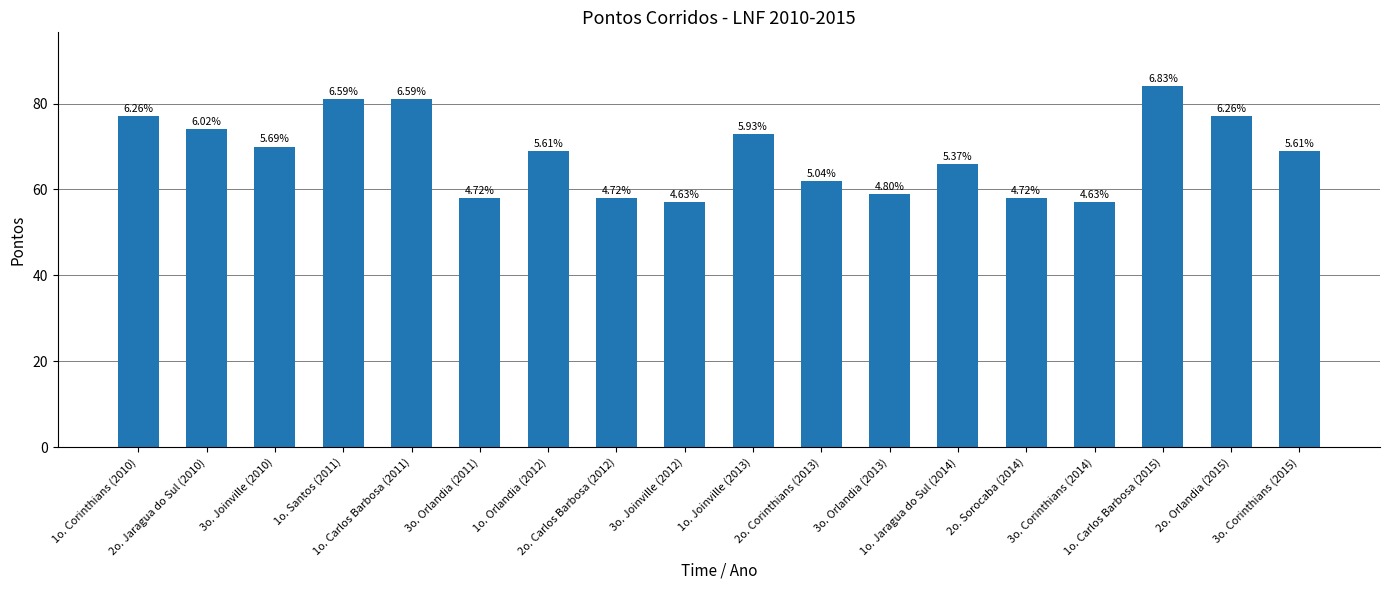

Rank the categories by value from highest to lowest.

1o. Carlos Barbosa (2015), 1o. Santos (2011), 1o. Carlos Barbosa (2011), 1o. Corinthians (2010), 2o. Orlandia (2015), 2o. Jaragua do Sul (2010), 1o. Joinville (2013), 3o. Joinville (2010), 1o. Orlandia (2012), 3o. Corinthians (2015), 1o. Jaragua do Sul (2014), 2o. Corinthians (2013), 3o. Orlandia (2013), 3o. Orlandia (2011), 2o. Carlos Barbosa (2012), 2o. Sorocaba (2014), 3o. Joinville (2012), 3o. Corinthians (2014)